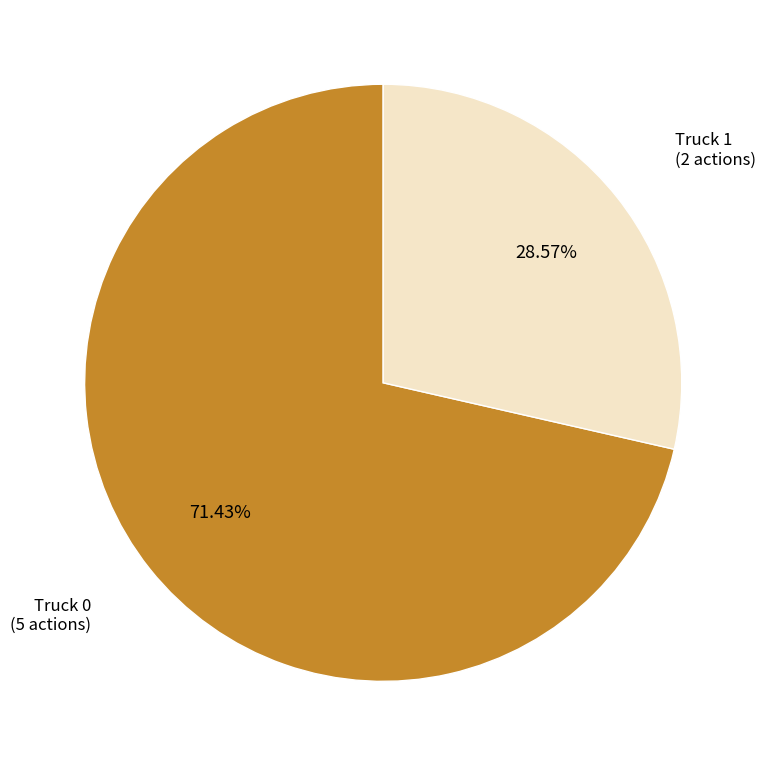

How many slices are in this pie chart?

2